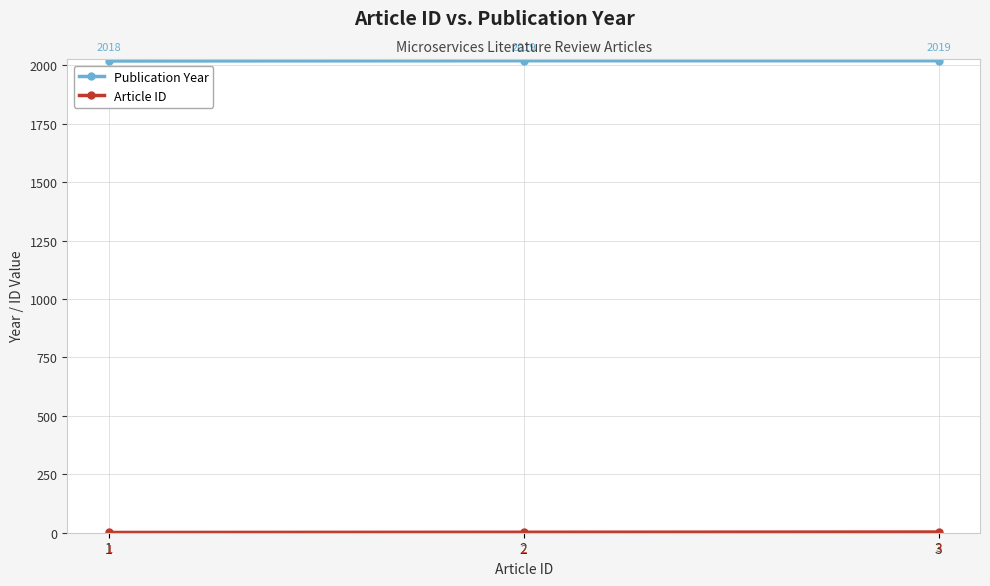

What is the sum of all Publication Year values?

6056